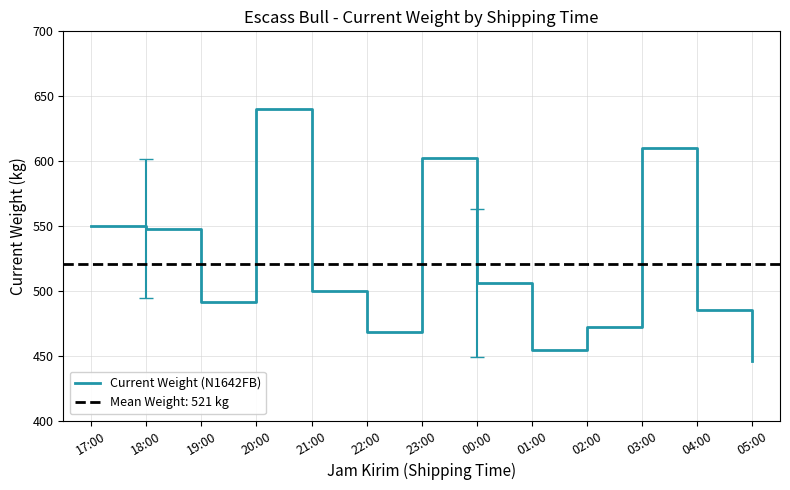

At which label does the data first exceed 500?

17:00